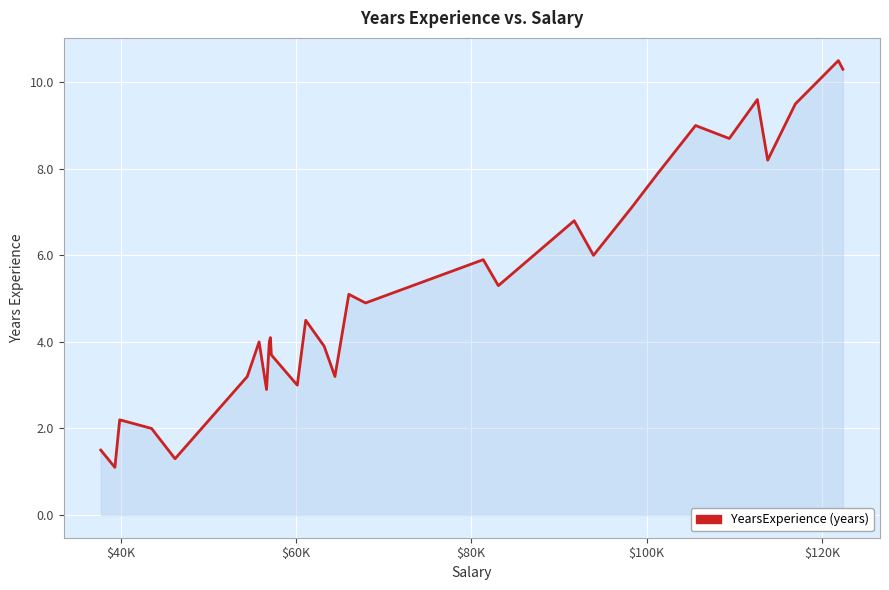

What is the greatest value displayed?

10.5